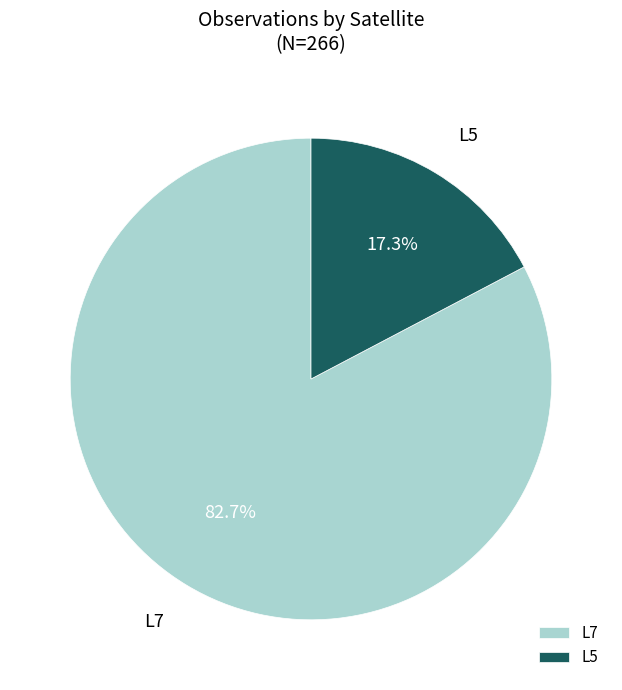

What is the ratio of the value at L7 to the value at L5?

4.8